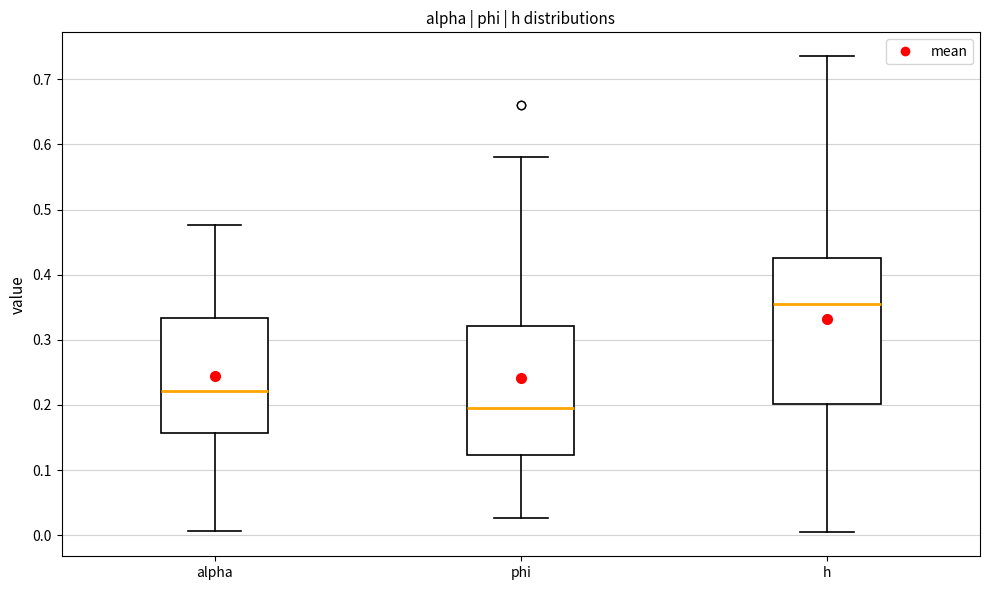

Which box is the tallest, from its lower edge to its upper edge?

h